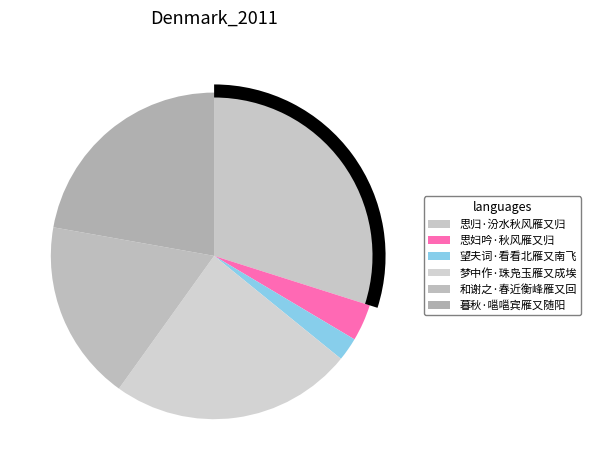

Is 暮秋·嗈嗈宾雁又随阳 the majority of the pie?

No